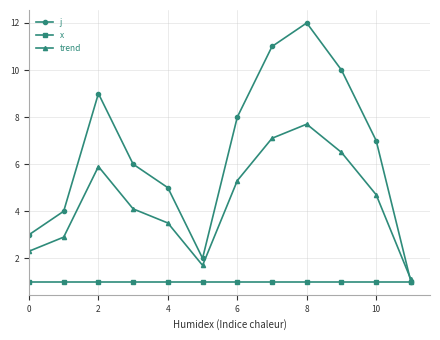

How many series are shown in this chart?

3